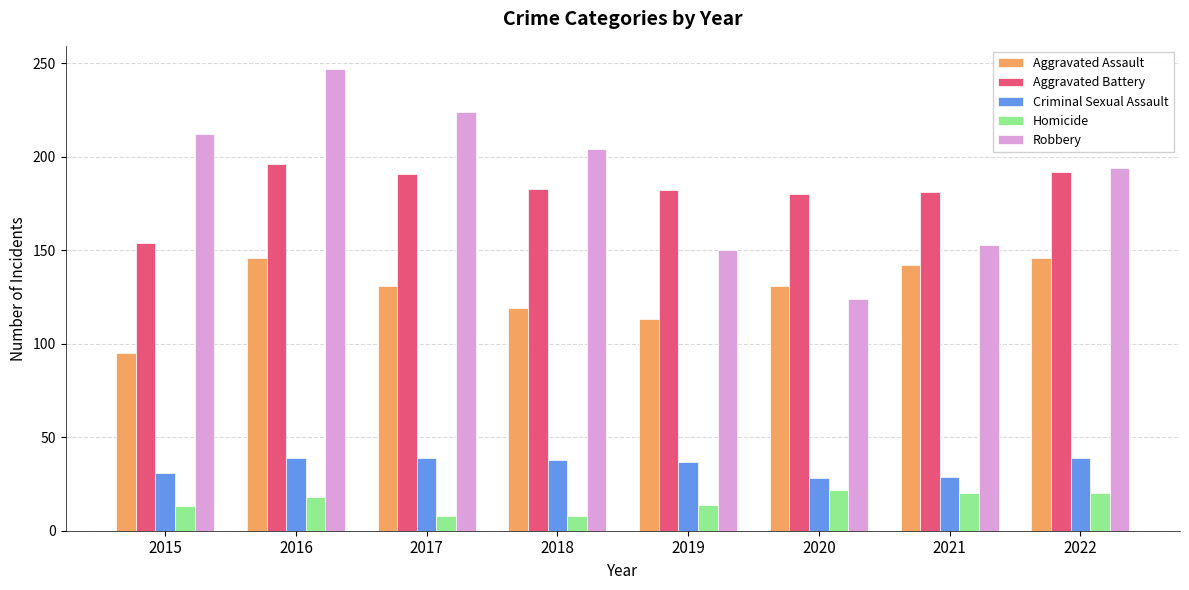

What is the value of the Aggravated Assault bar at the 2nd from the left?

146